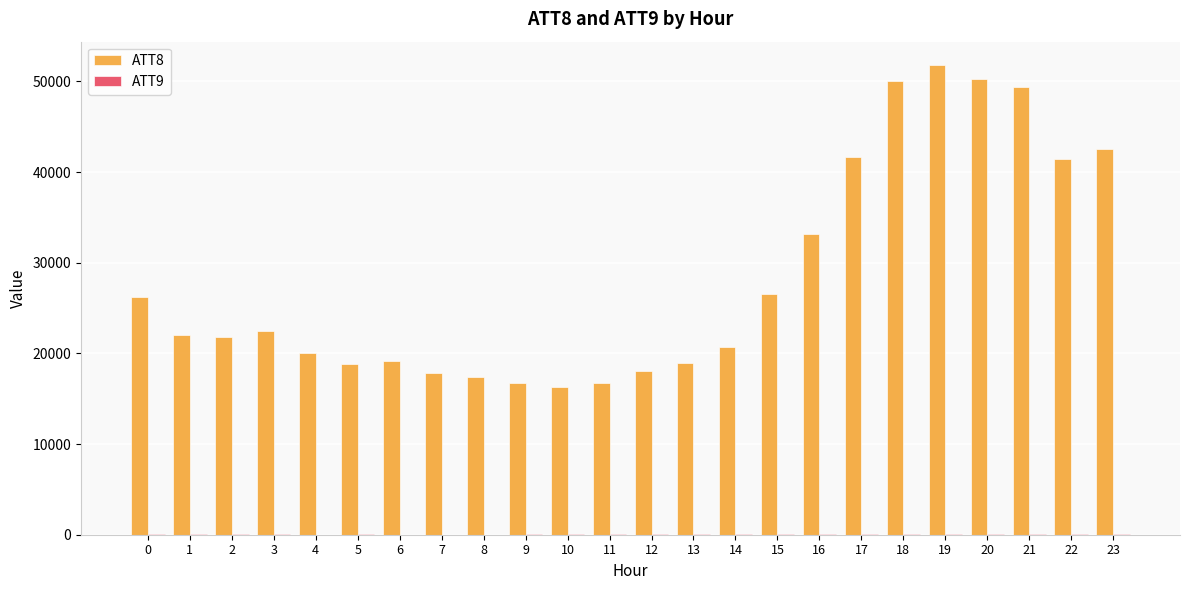

Which series has the largest total across all categories?

ATT8